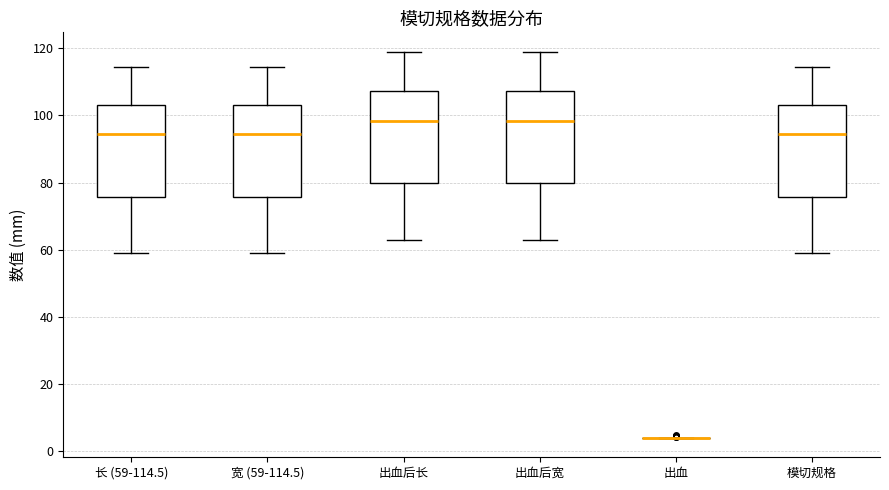

Reading left to right, transcribe this box plot: for each box, give where its median line is, the range the box spans, and where its two whiskers end, as read against the y-axis. The values are not printed on the chart, so give them approximately, as read against the axis.

长 (59-114.5): median 94, box 76 to 104, whiskers 60 to 114
宽 (59-114.5): median 94, box 76 to 104, whiskers 60 to 114
出血后长: median 98, box 80 to 108, whiskers 64 to 120
出血后宽: median 98, box 80 to 108, whiskers 64 to 120
出血: box collapsed to a line at 4, whiskers 4 to 4
模切规格: median 94, box 76 to 104, whiskers 60 to 114